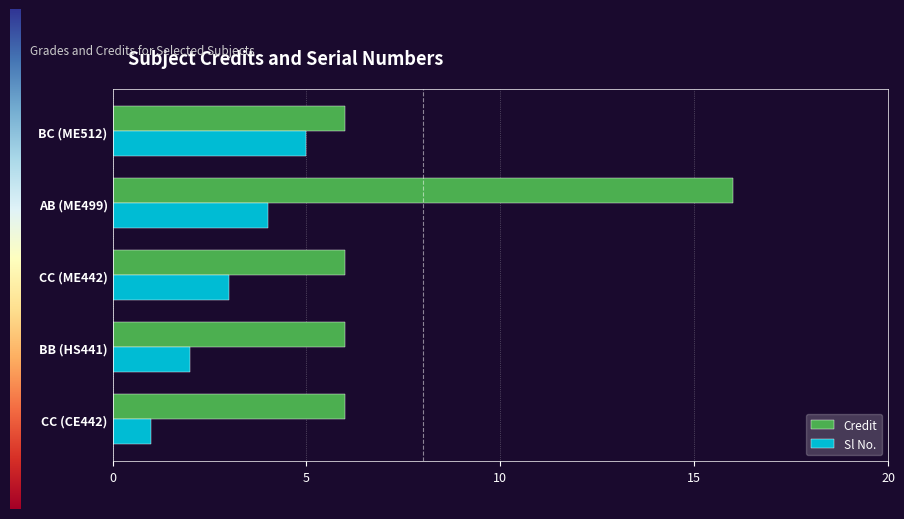

What is the total value across all series at BC (ME512)?

11